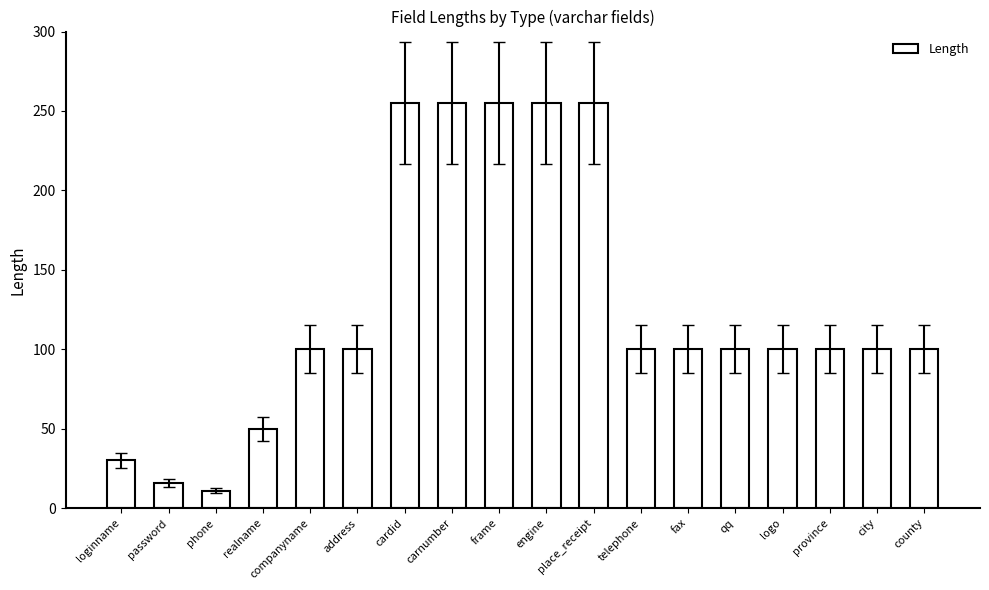

What is the difference between the second highest and second lowest values?

239